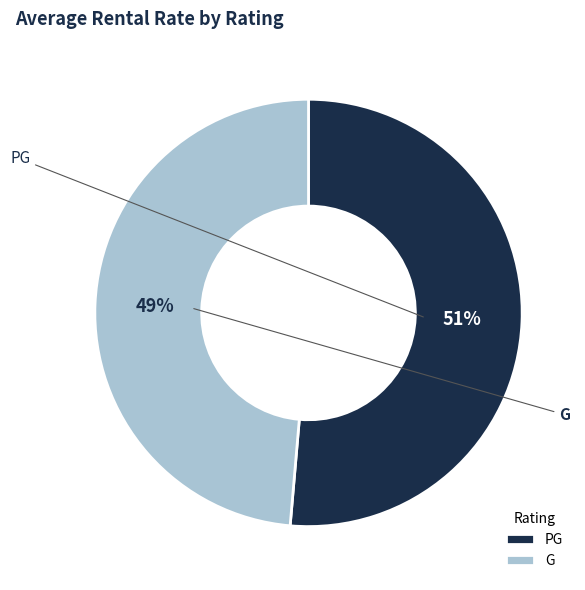

What is the change in value from PG to G?

-16